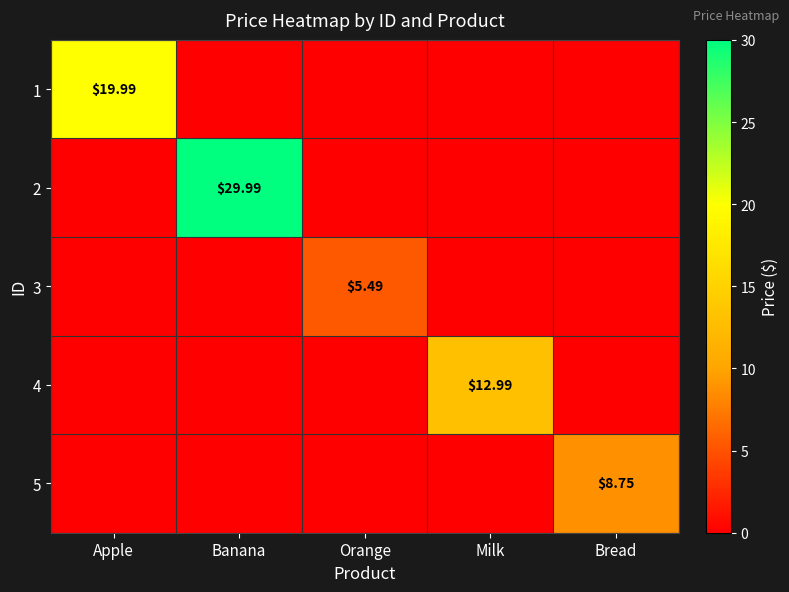

Where is 1 nearest to the value 9?

Banana